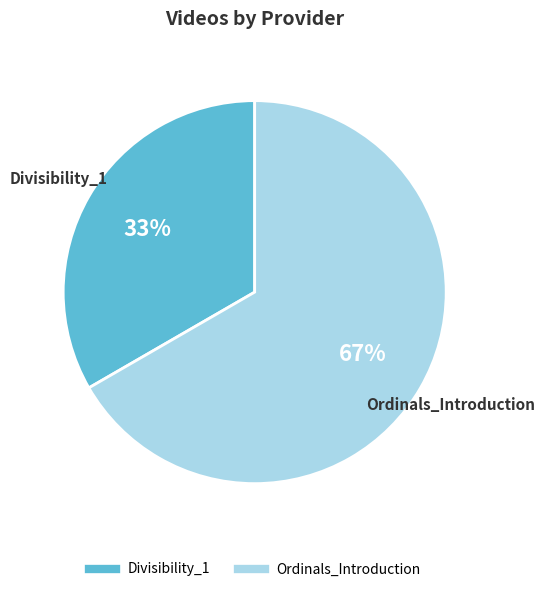

Count the number of slices in the pie.

2